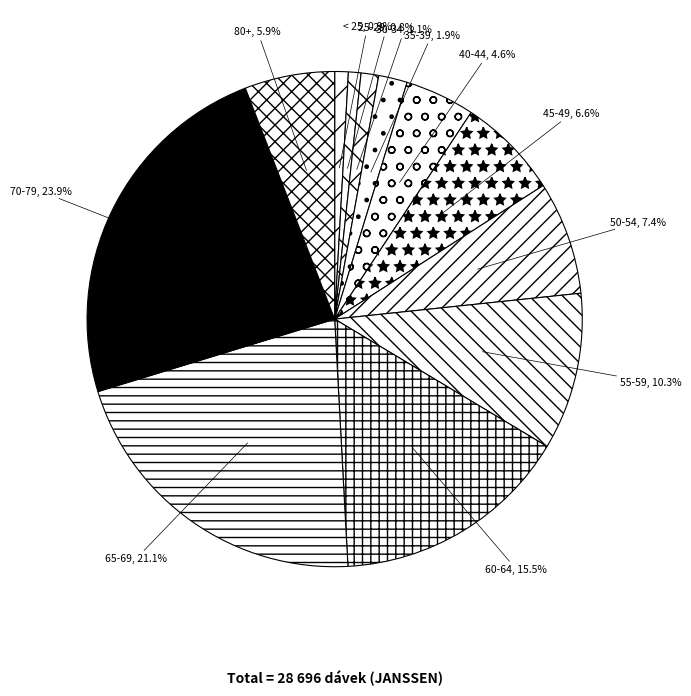

Count the number of slices in the pie.

12